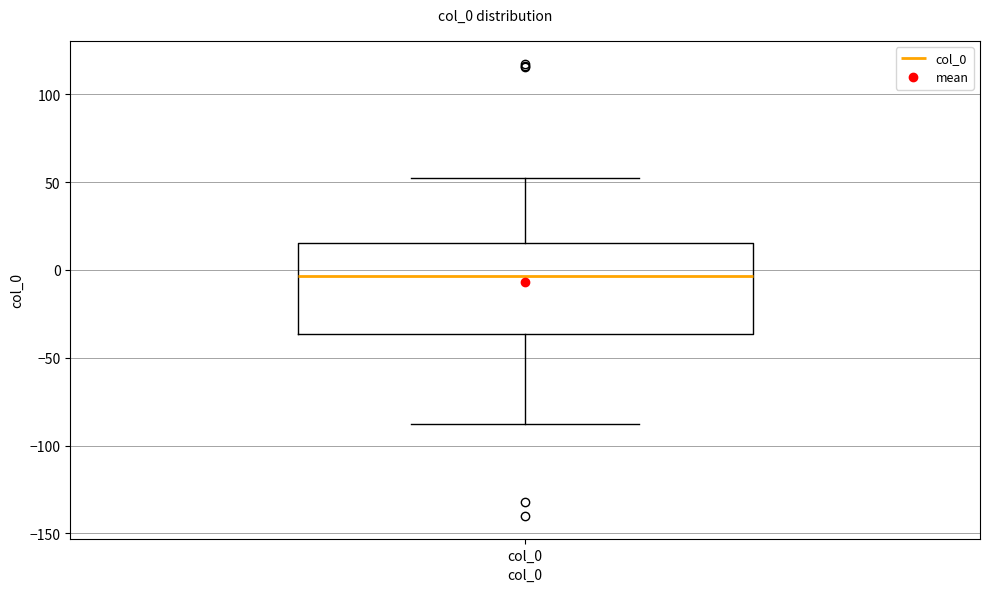

Read this box plot against the y-axis: the position of the median line, the range covered by the box, and the ends of both whiskers. The values are not printed on the chart, so give them approximately, as read against the axis.

median -5, box -35 to 15, whiskers -90 to 50